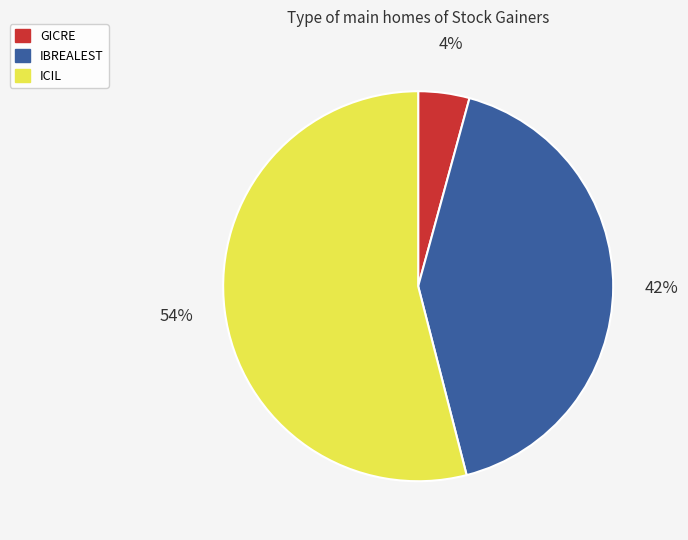

What percentage is the ICIL slice, to the nearest percent?

54%